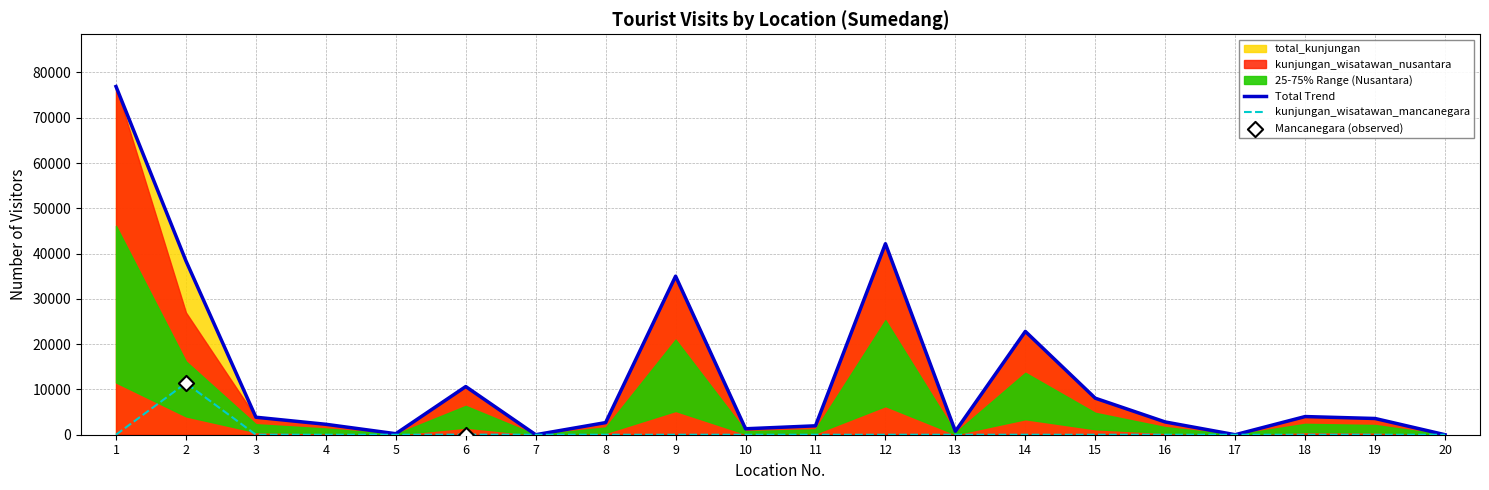

At how many categories does at least one series exceed 6533?

7